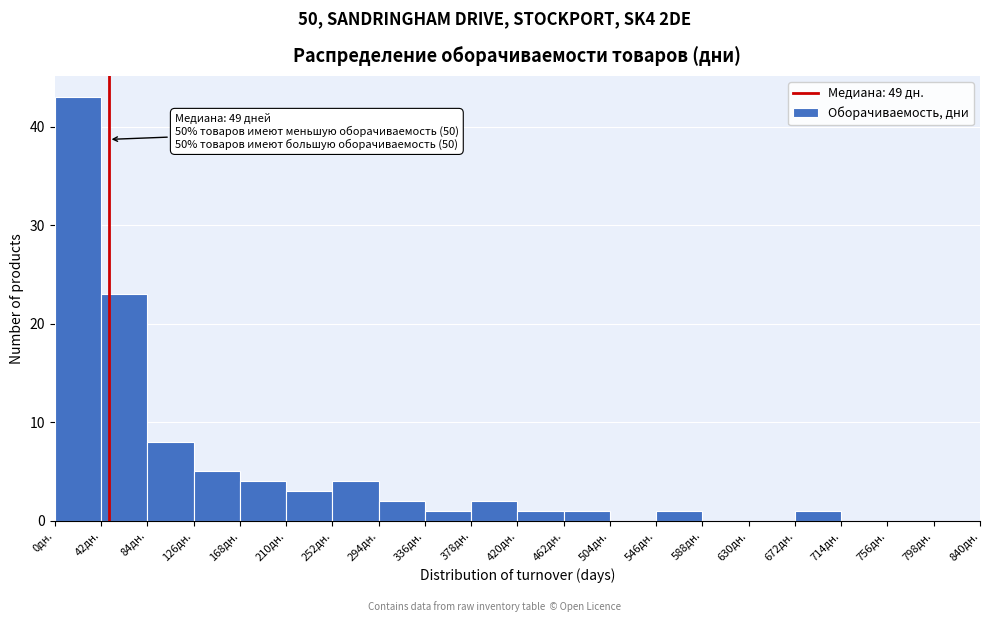

Over which range of the x-axis is the bar tallest?

0 to 42